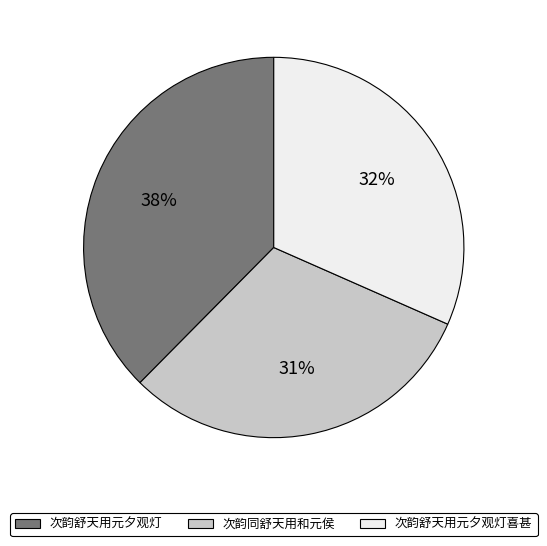

To the nearest percent, what percentage of the pie is 次韵舒天用元夕观灯喜甚?

32%